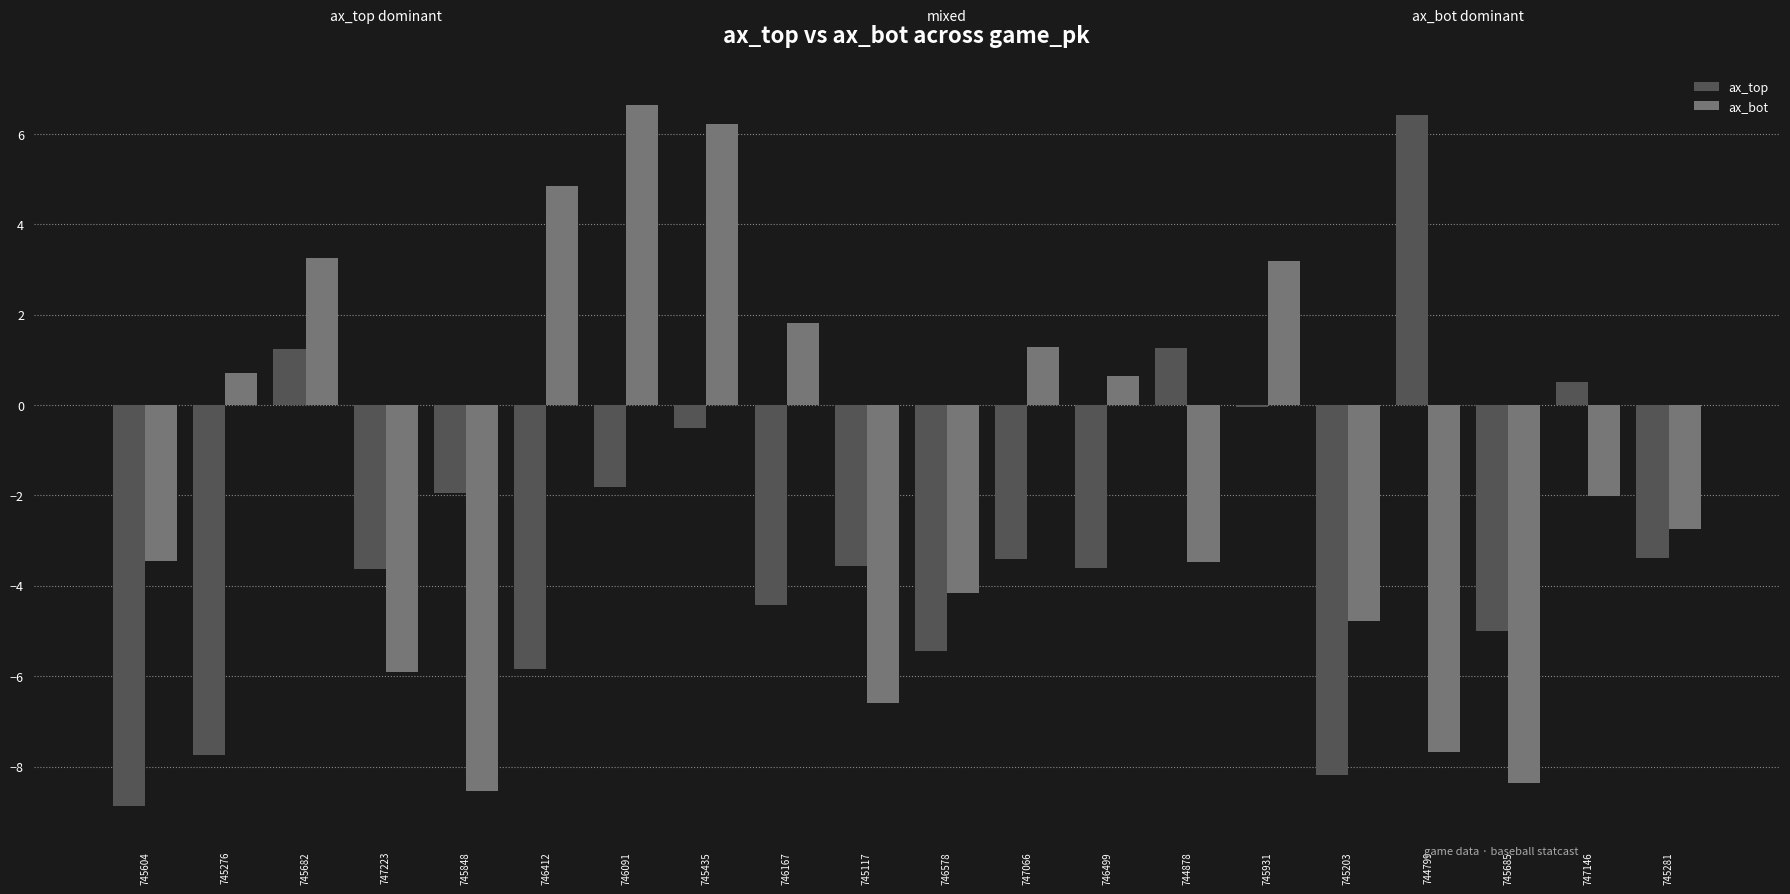

How many groups of bars are there?

20